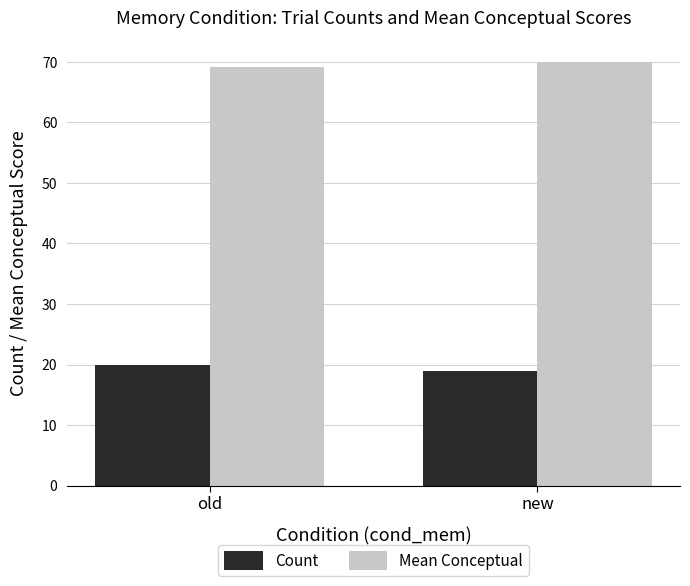

How many groups of bars are there?

2